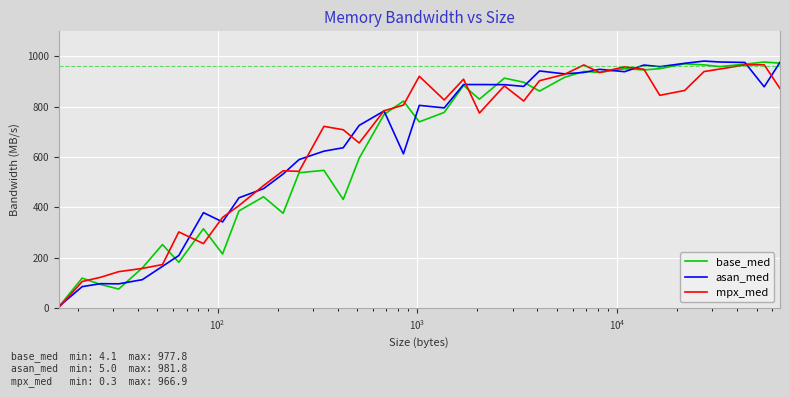

What is the maximum value shown in the chart?

981.8